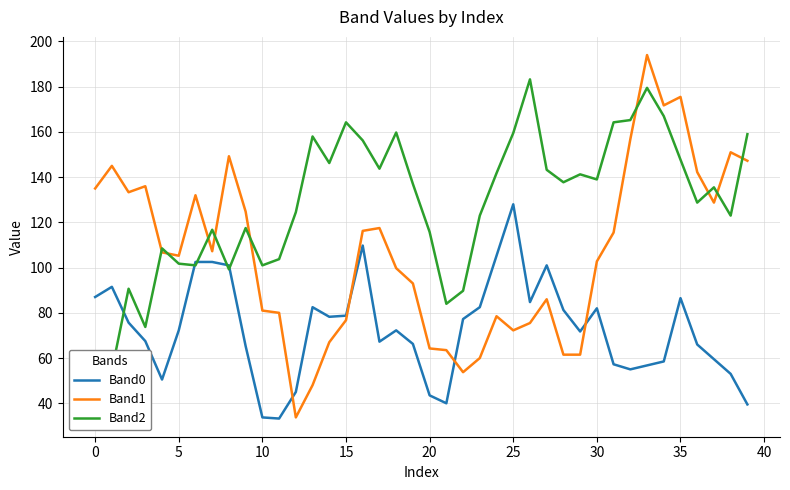

Between 27 and 23, which is larger?

27